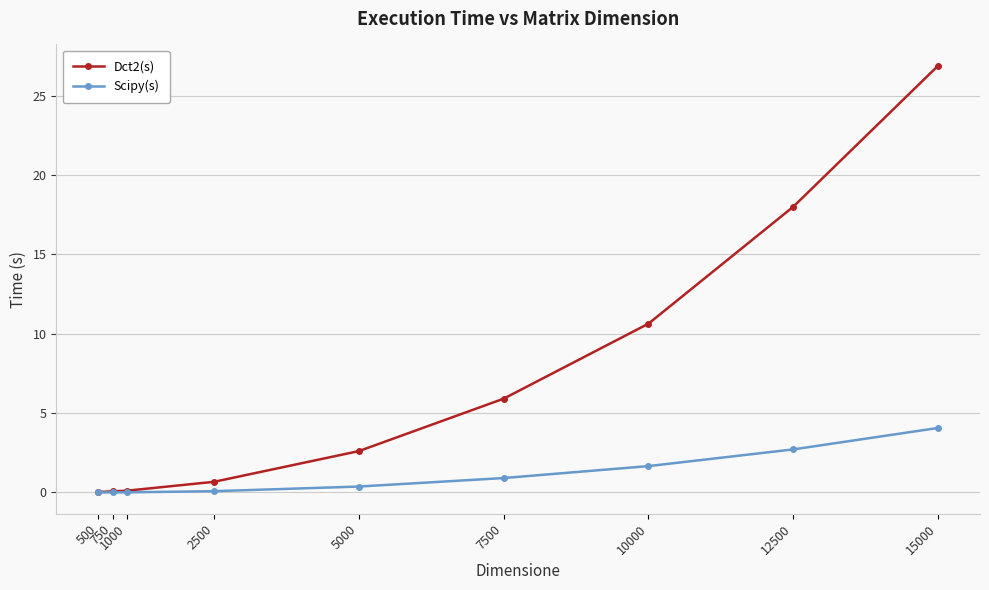

What is the difference between the maximum and minimum values in the Scipy(s) series?

4.1